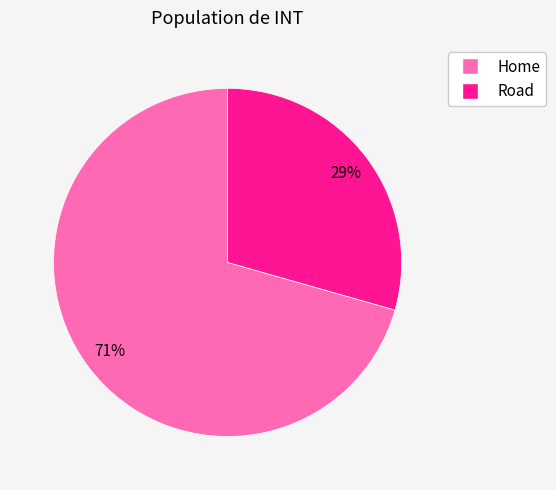

Which category accounts for the majority?

Home